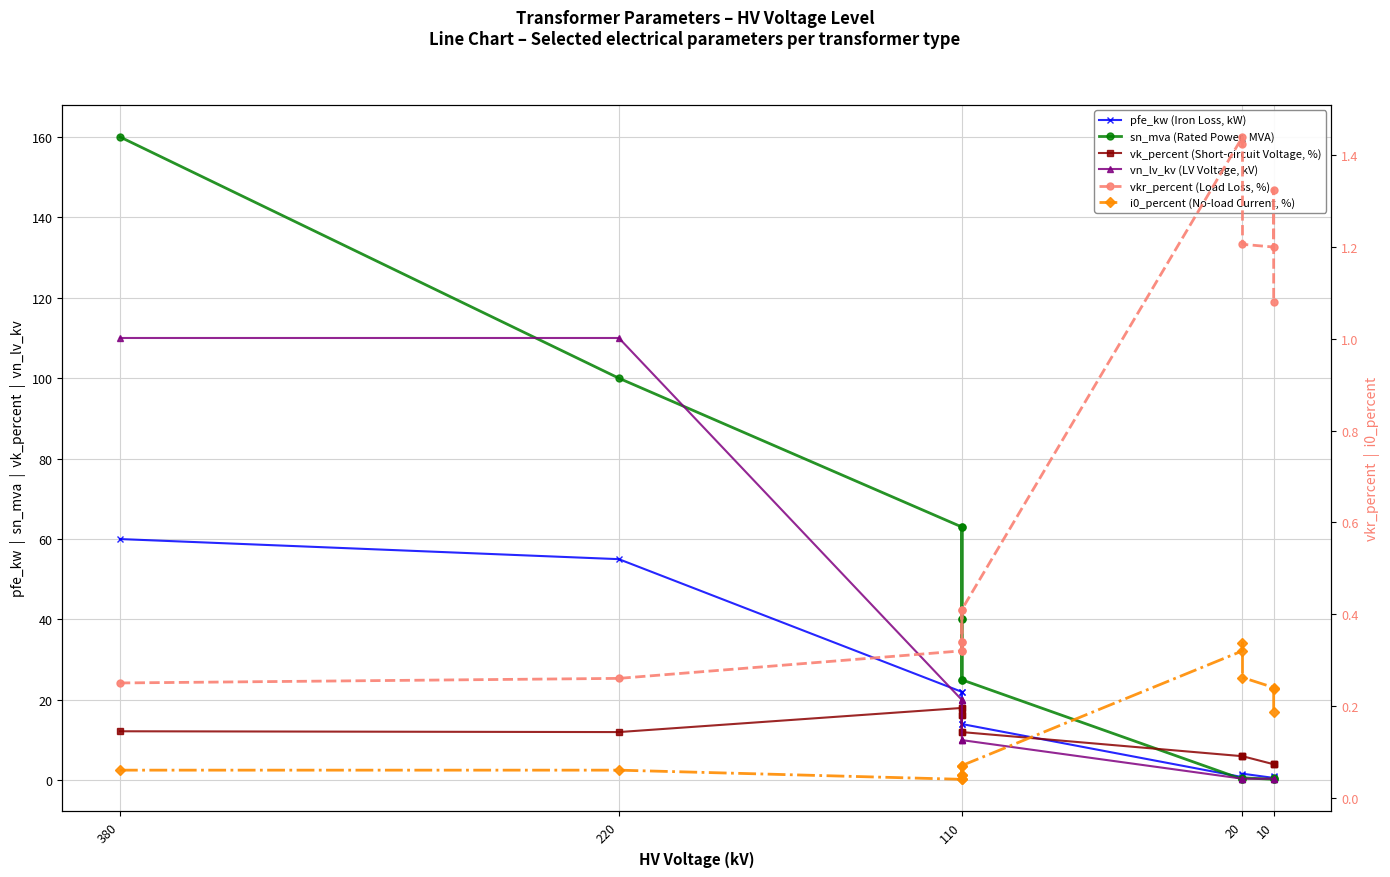

Which label corresponds to the largest value in the chart?

380